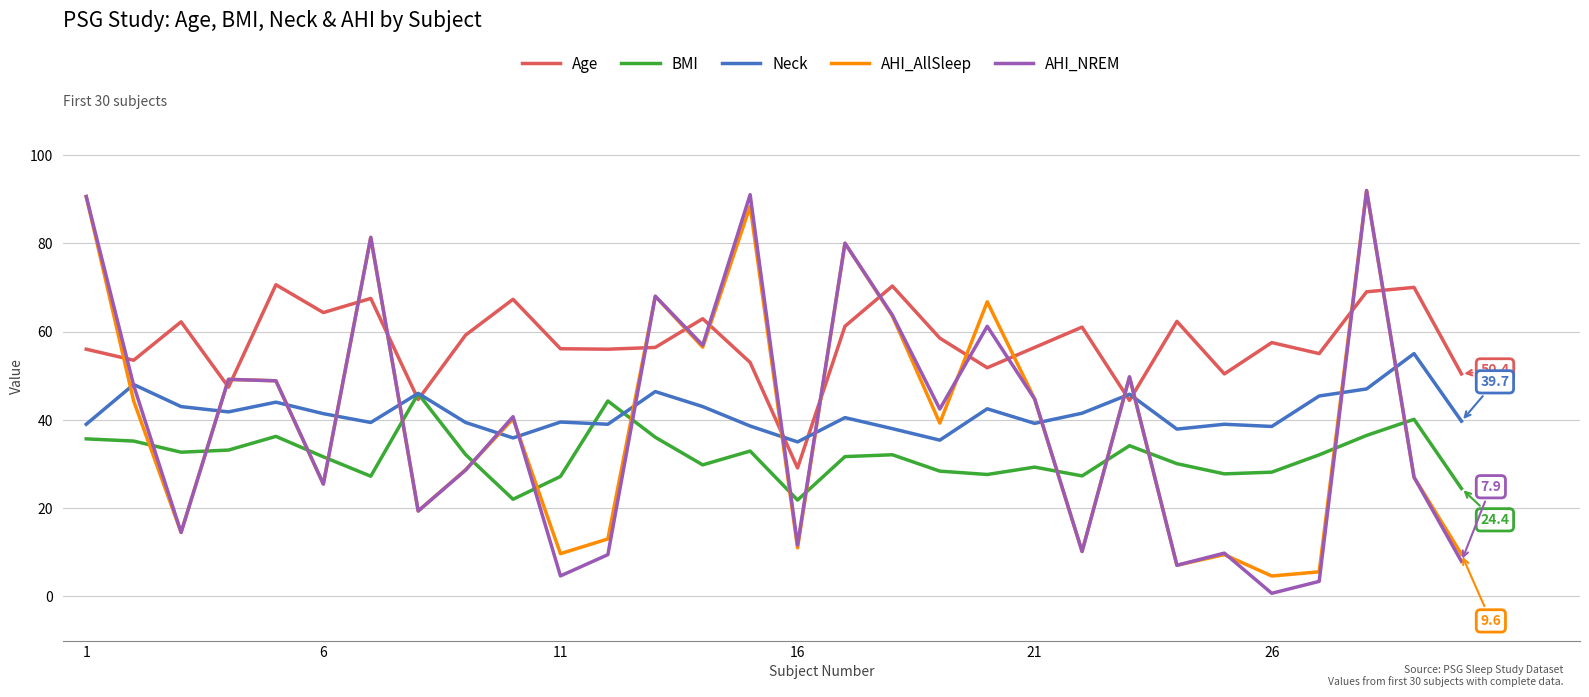

Which series has the widest spread of values?

AHI_NREM